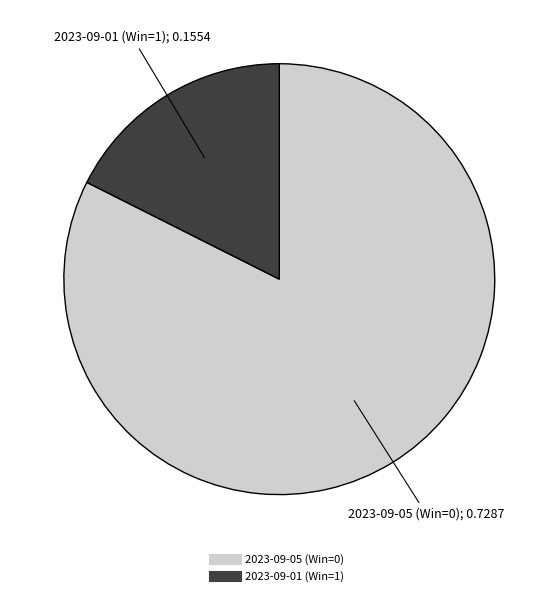

How many slices are in this pie chart?

2